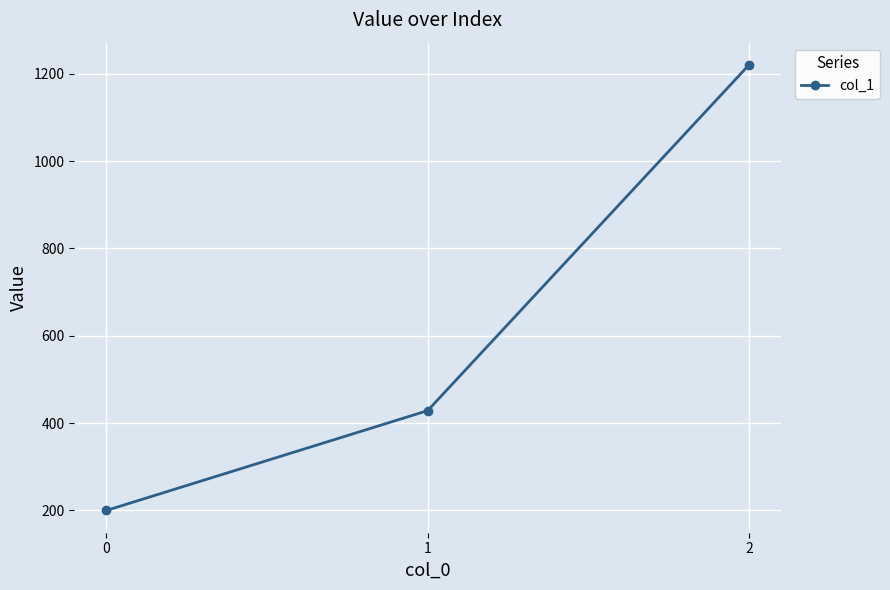

Rank the categories by value from highest to lowest.

2, 1, 0